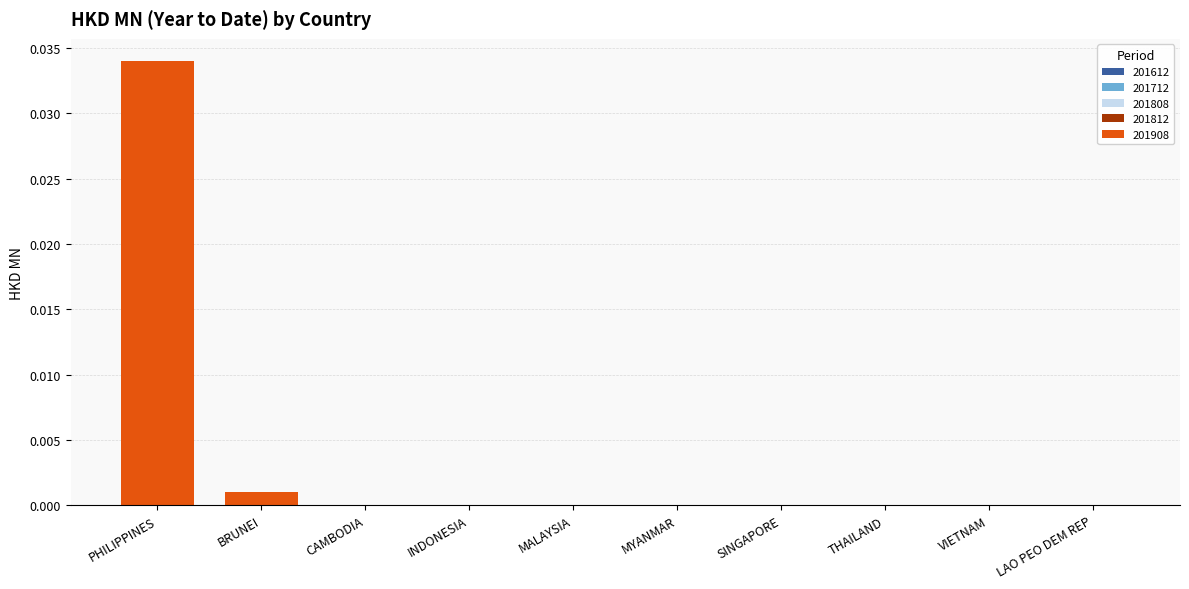

The value at MYANMAR is 0.0. True or false?

True